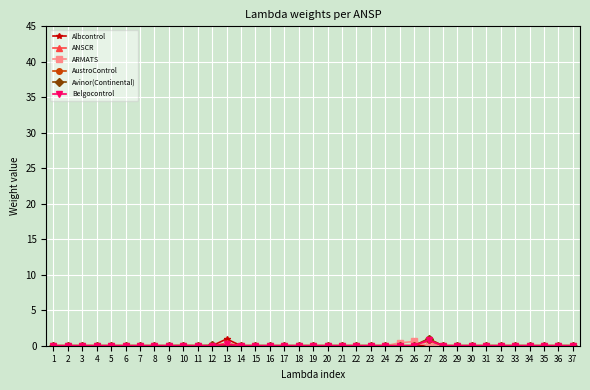

True or false: Belgocontrol has a value of 0.0 at 8.

True